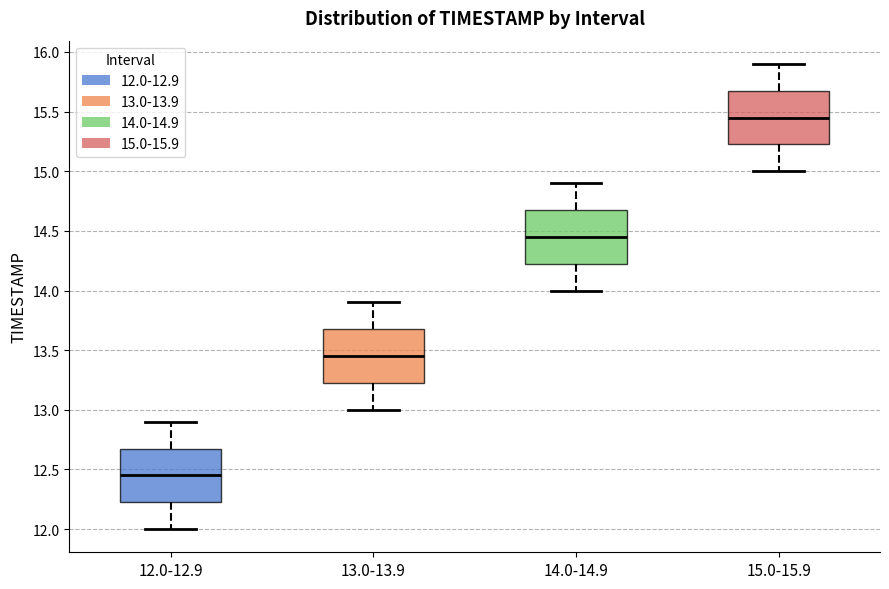

Which box has the lowest median line?

12.0-12.9